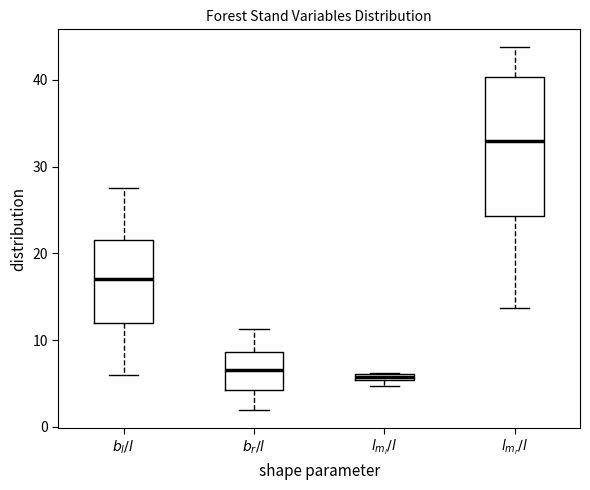

Where is the upper edge of the box for $l_{m_l}/l$ on the y-axis? The values are not printed on the chart, so give them approximately, as read against the axis.

6